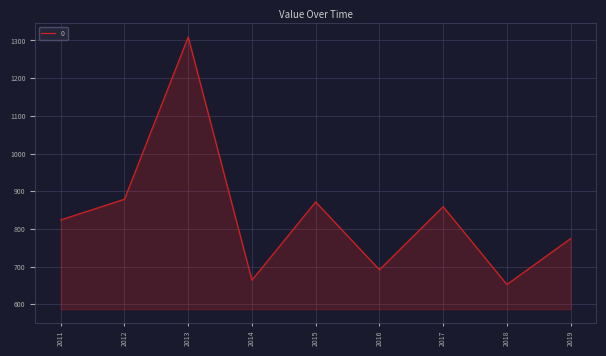

How many lines are shown in the chart?

1